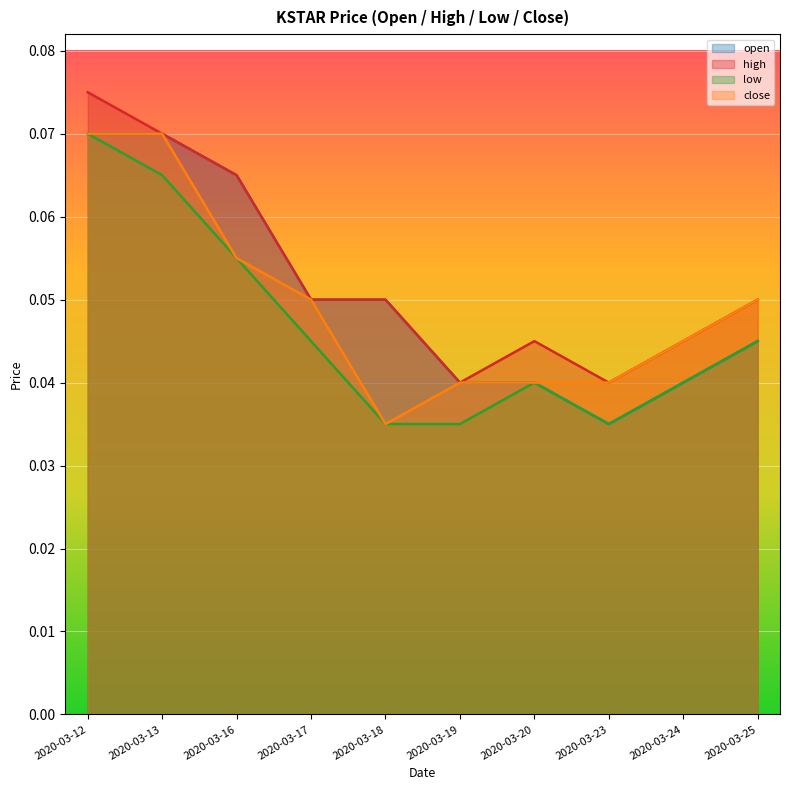

What is the value of the close point at the 2nd from the left?

0.1